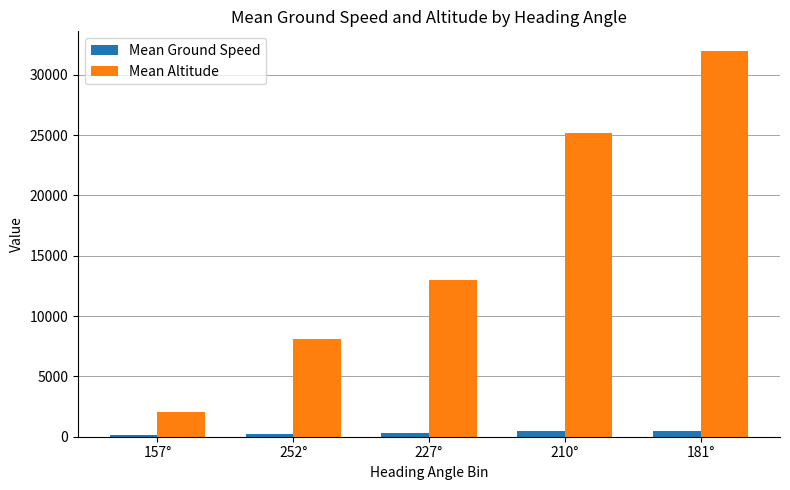

How many data points does each series have?

5